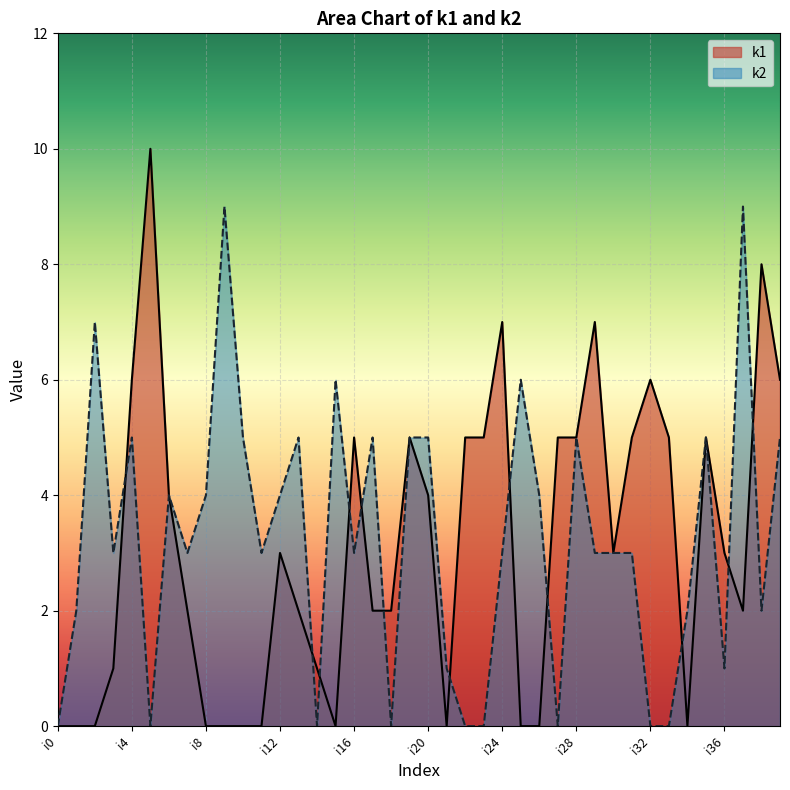

Where is k1 nearest to the value 5?

i16